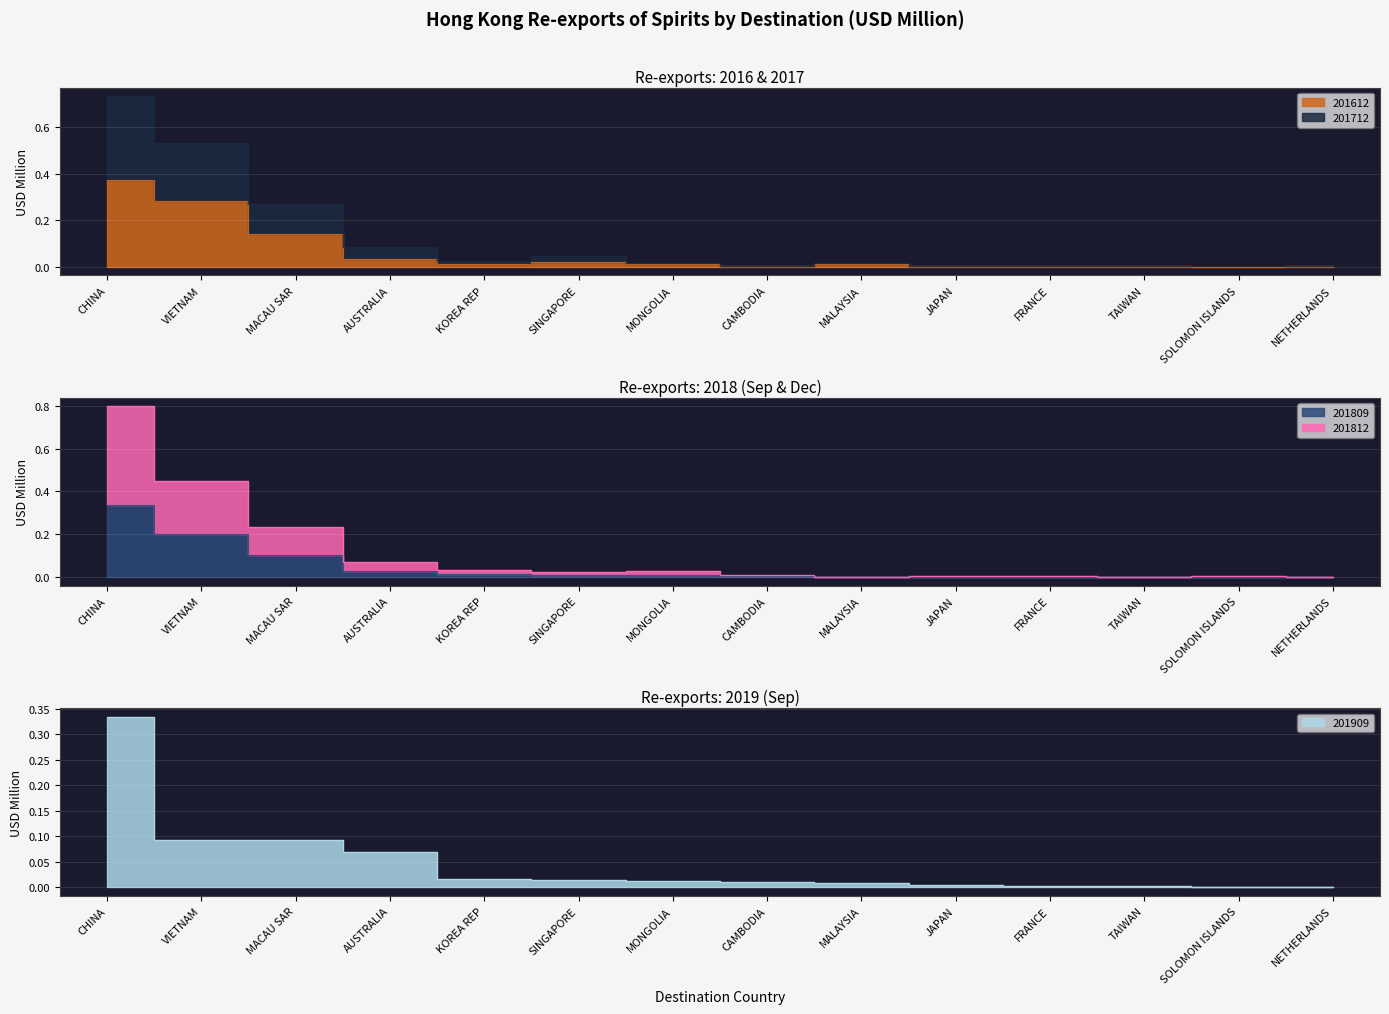

Reading left to right, extract all data points from this chart.

201612: 0.4	0.3	0.1	0.0	0.0	0.0	0.0	0.0	0.0	0.0	0.0	0.0	0.0	0.0
201712: 0.7	0.5	0.3	0.1	0.0	0.0	0.0	0.0	0.0	0.0	0.0	0.0	0.0	0.0
201812: 0.8	0.4	0.2	0.1	0.0	0.0	0.0	0.0	0.0	0.0	0.0	0.0	0.0	0.0
201809: 0.3	0.2	0.1	0.0	0.0	0.0	0.0	0.0	0.0	0.0	0.0	0.0	0.0	0.0
201909: 0.3	0.1	0.1	0.1	0.0	0.0	0.0	0.0	0.0	0.0	0.0	0.0	0.0	0.0